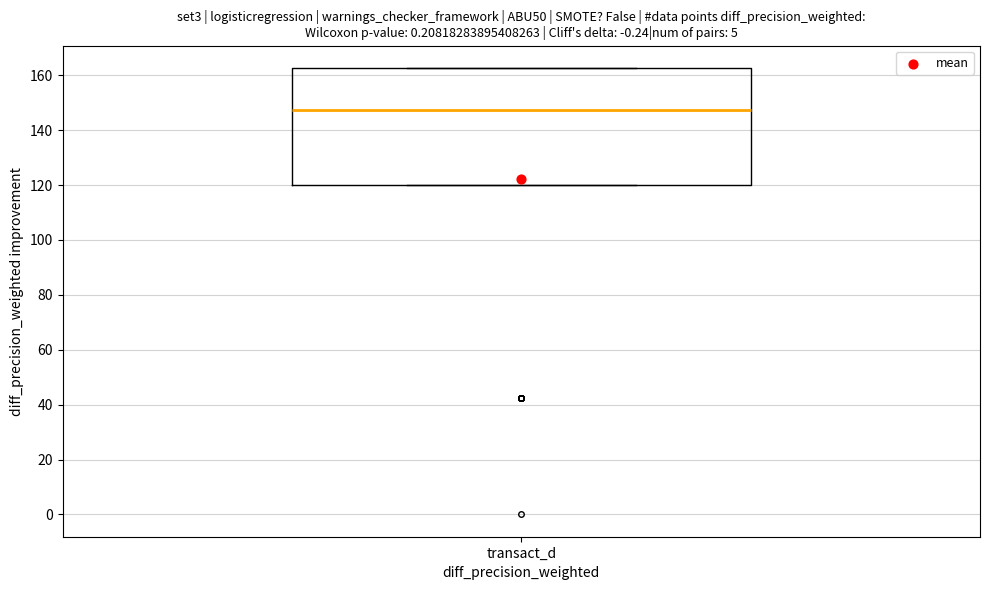

Read this box plot against the y-axis: the position of the median line, the range covered by the box, and the ends of both whiskers. The values are not printed on the chart, so give them approximately, as read against the axis.

median 148, box 120 to 162, whiskers 120 to 162